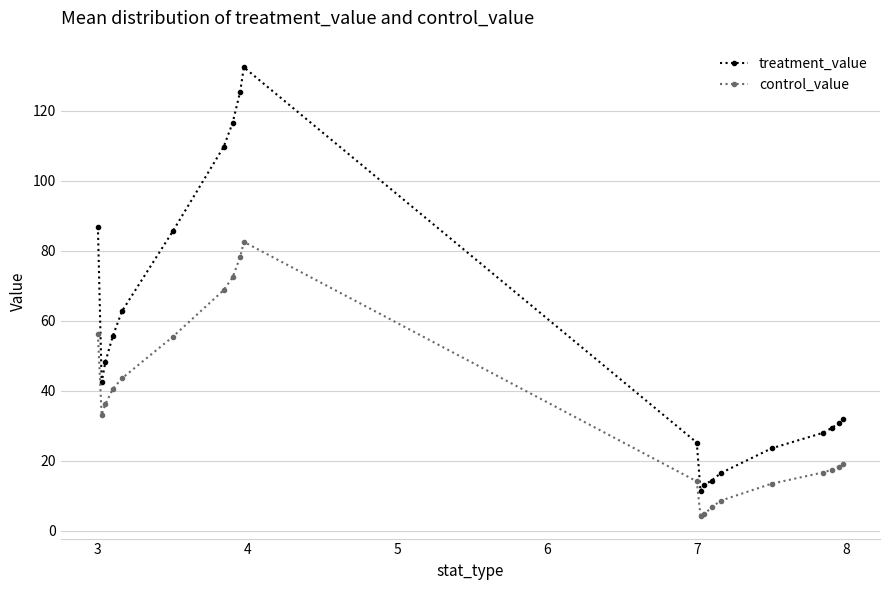

Which series has the largest range (max minus min)?

treatment_value